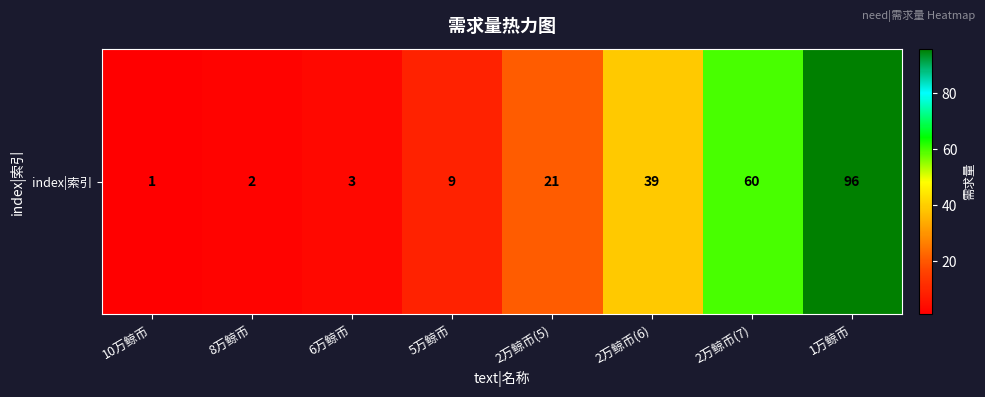

What is the change in value from 10万鲸币 to 2万鲸币(7)?

+59